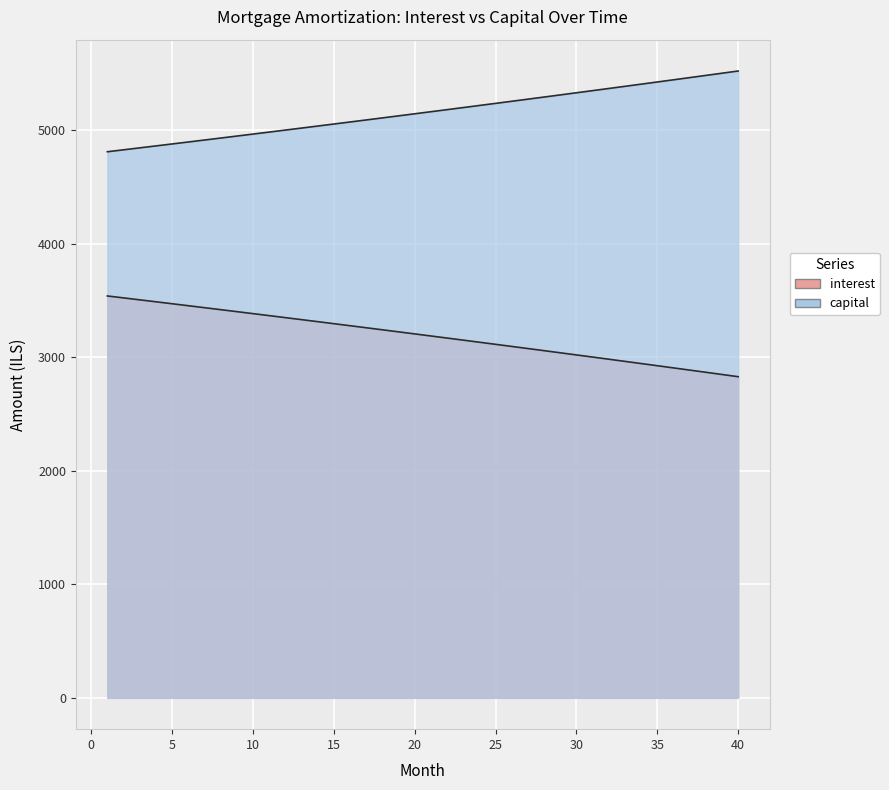

Reading left to right, what are all the values shown in this chart?

interest: 3541.7	3524.6	3507.5	3490.4	3473.1	3455.8	3438.5	3421.1	3403.6	3386.1	3368.5	3350.8	3333.1	3315.3	3297.5	3279.6	3261.6	3243.5	3225.4	3207.3	3189.0	3170.8	3152.4	3134.0	3115.5	3096.9	3078.3	3059.6	3040.9	3022.1	3003.2	2984.2	2965.2	2946.1	2927.0	2907.7	2888.4	2869.1	2849.7	2830.2
capital: 4812.7	4829.8	4846.9	4864.0	4881.3	4898.6	4915.9	4933.3	4950.8	4968.3	4985.9	5003.6	5021.3	5039.1	5056.9	5074.8	5092.8	5110.8	5128.9	5147.1	5165.3	5183.6	5202.0	5220.4	5238.9	5257.5	5276.1	5294.8	5313.5	5332.3	5351.2	5370.2	5389.2	5408.3	5427.4	5446.7	5466.0	5485.3	5504.7	5524.2